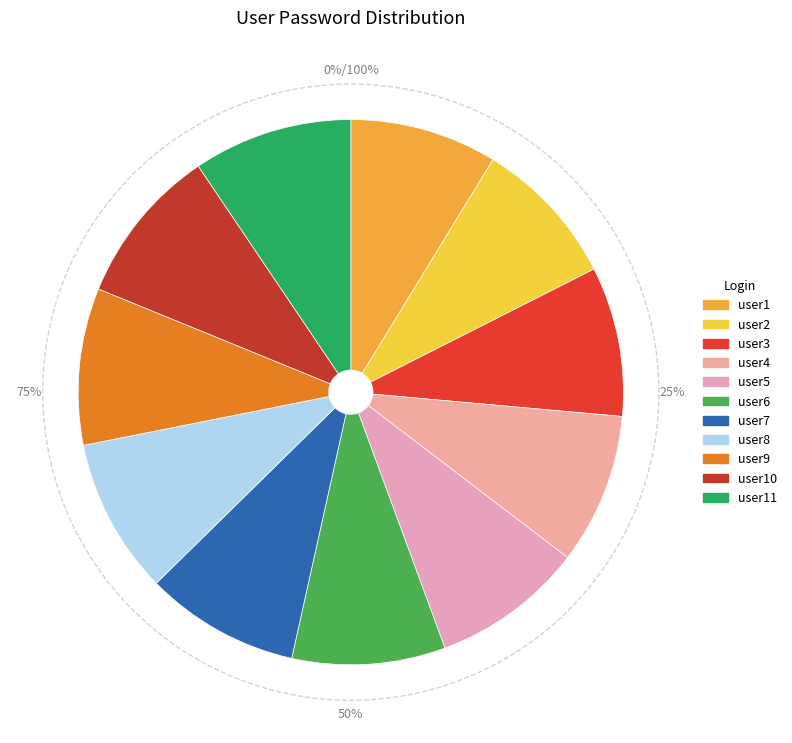

How many slices are in this pie chart?

11